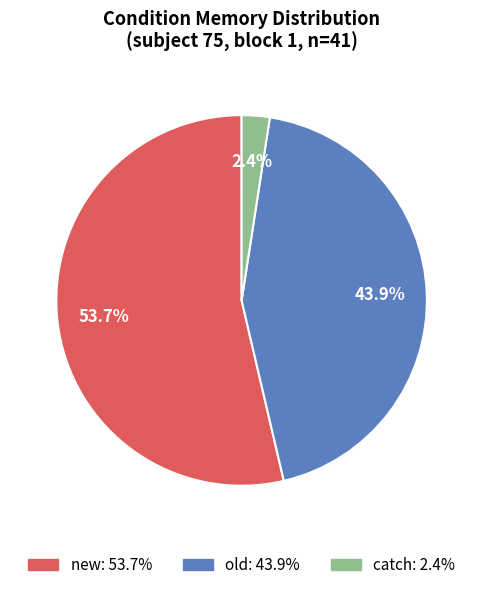

Count the number of slices in the pie.

3